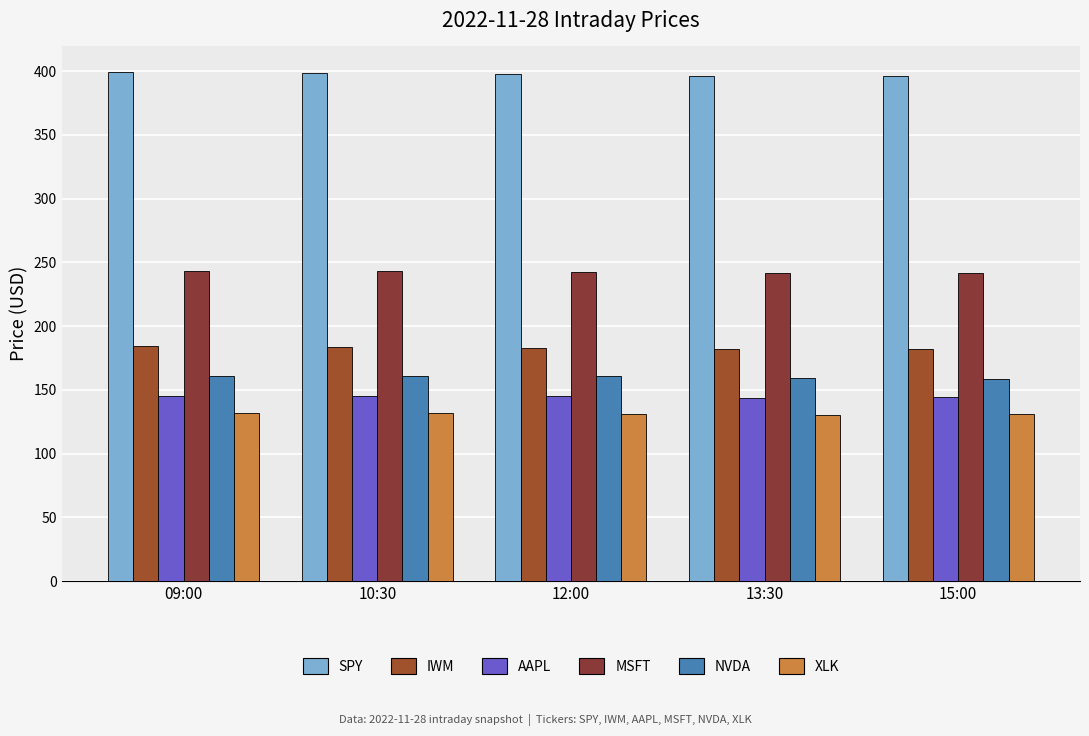

What is the sum of all IWM values?

914.9